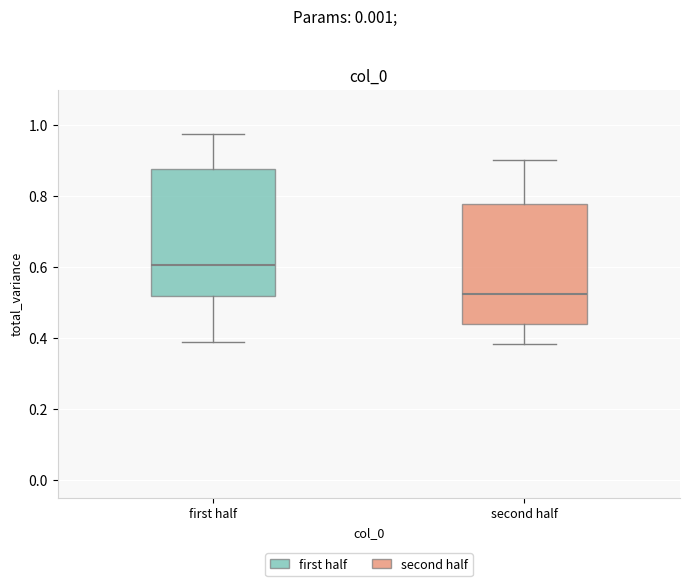

Reading left to right, transcribe this box plot: for each box, give where its median line is, the range the box spans, and where its two whiskers end, as read against the y-axis. The values are not printed on the chart, so give them approximately, as read against the axis.

first half: median 0.60, box 0.52 to 0.88, whiskers 0.38 to 0.98
second half: median 0.52, box 0.44 to 0.78, whiskers 0.38 to 0.90